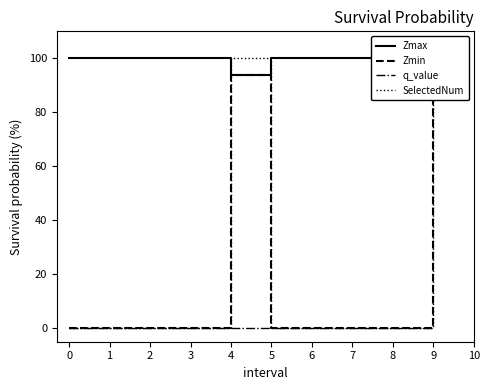

How many interior local valleys does the Zmax series have?

1